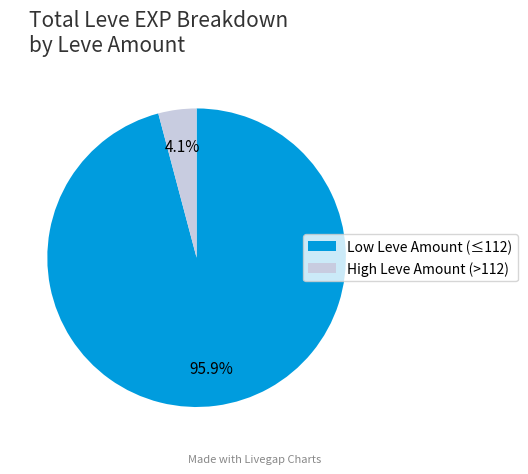

Which slice is the smallest?

High Leve Amount (>112)